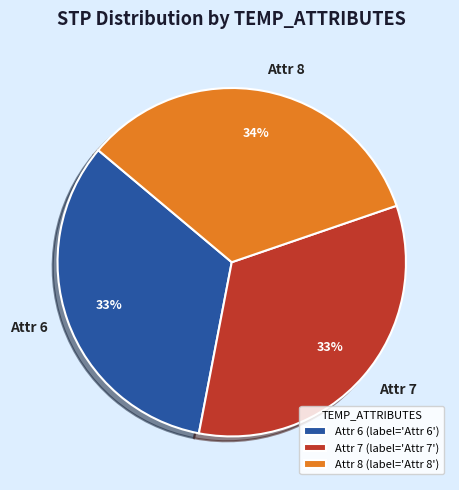

True or false: Attr 6 accounts for 43% of the total.

False